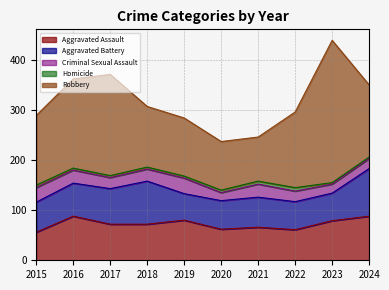

Rank the categories by Robbery value from lowest to highest.

2021, 2020, 2019, 2018, 2015, 2024, 2022, 2016, 2017, 2023